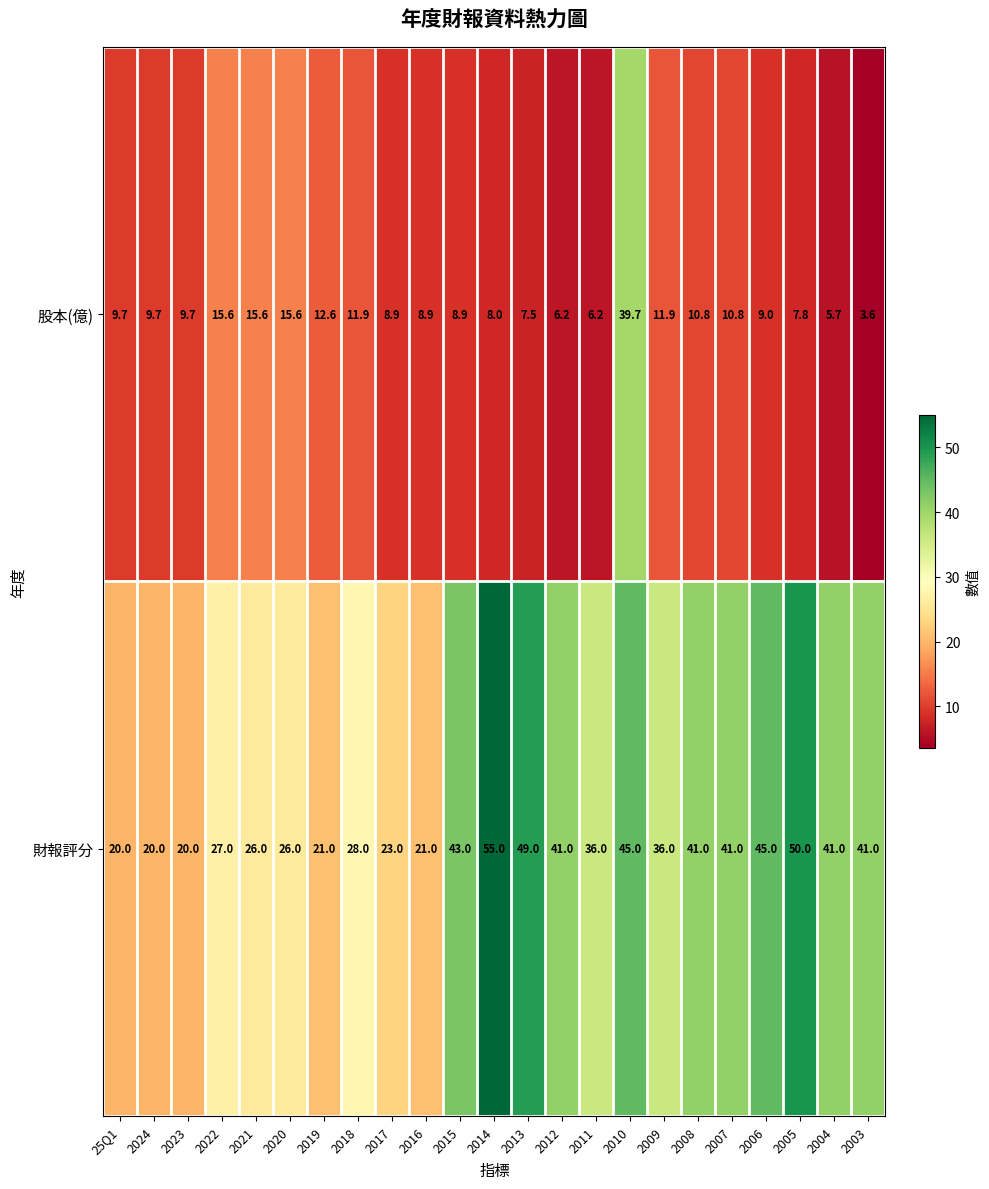

Which series has the largest total across all categories?

財報評分